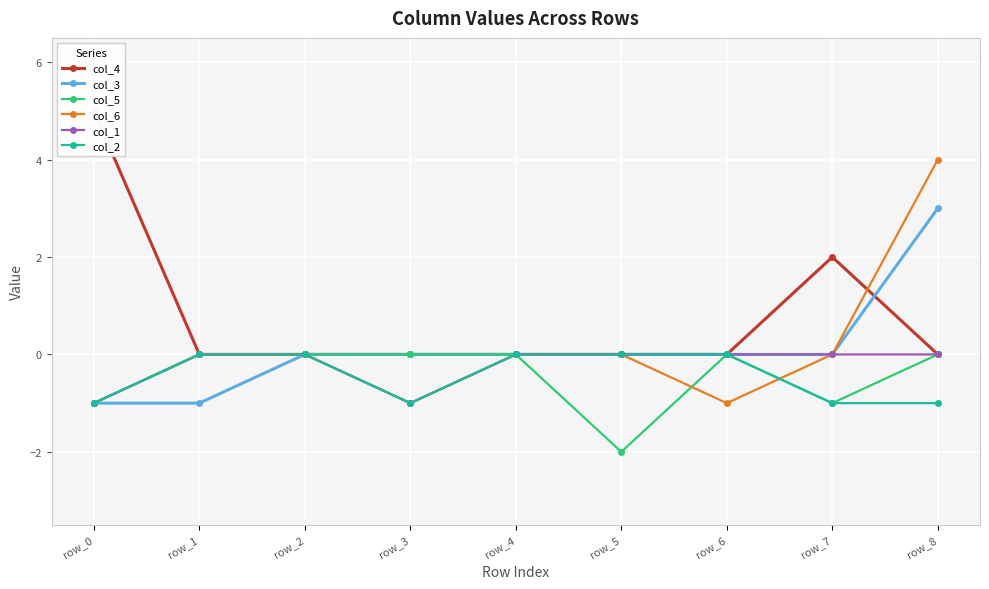

Which series has the largest total across all categories?

col_4